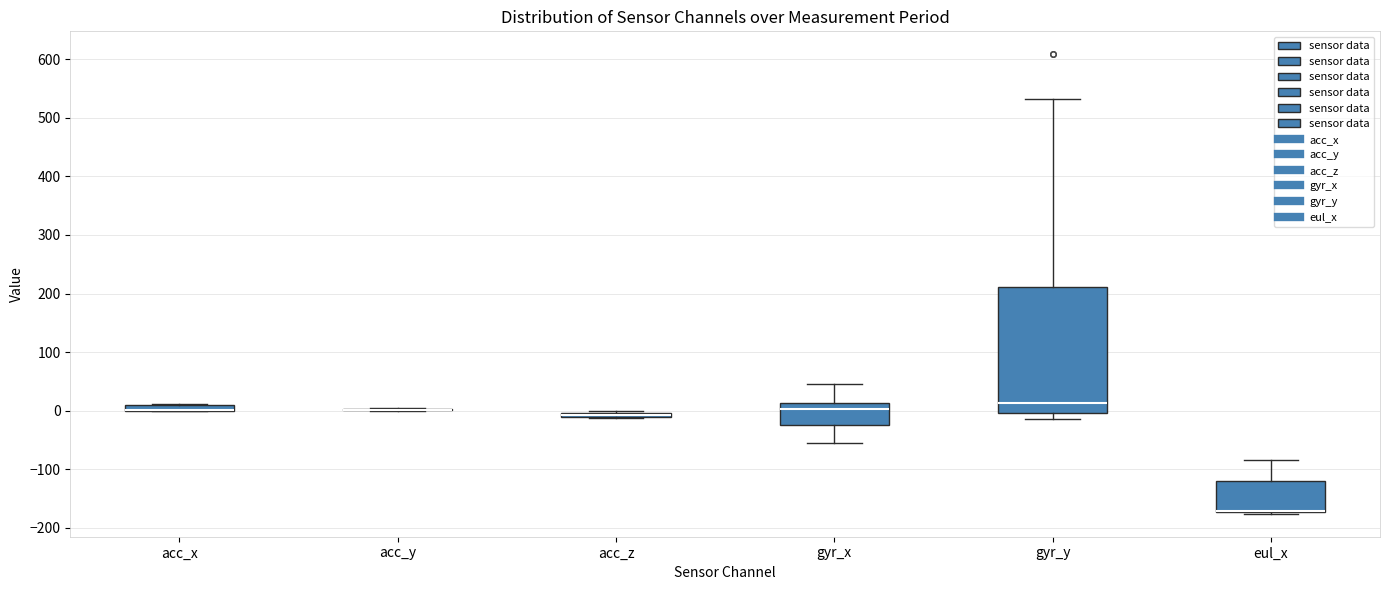

Where does the upper whisker of the box for eul_x end on the y-axis? The values are not printed on the chart, so give them approximately, as read against the axis.

-80